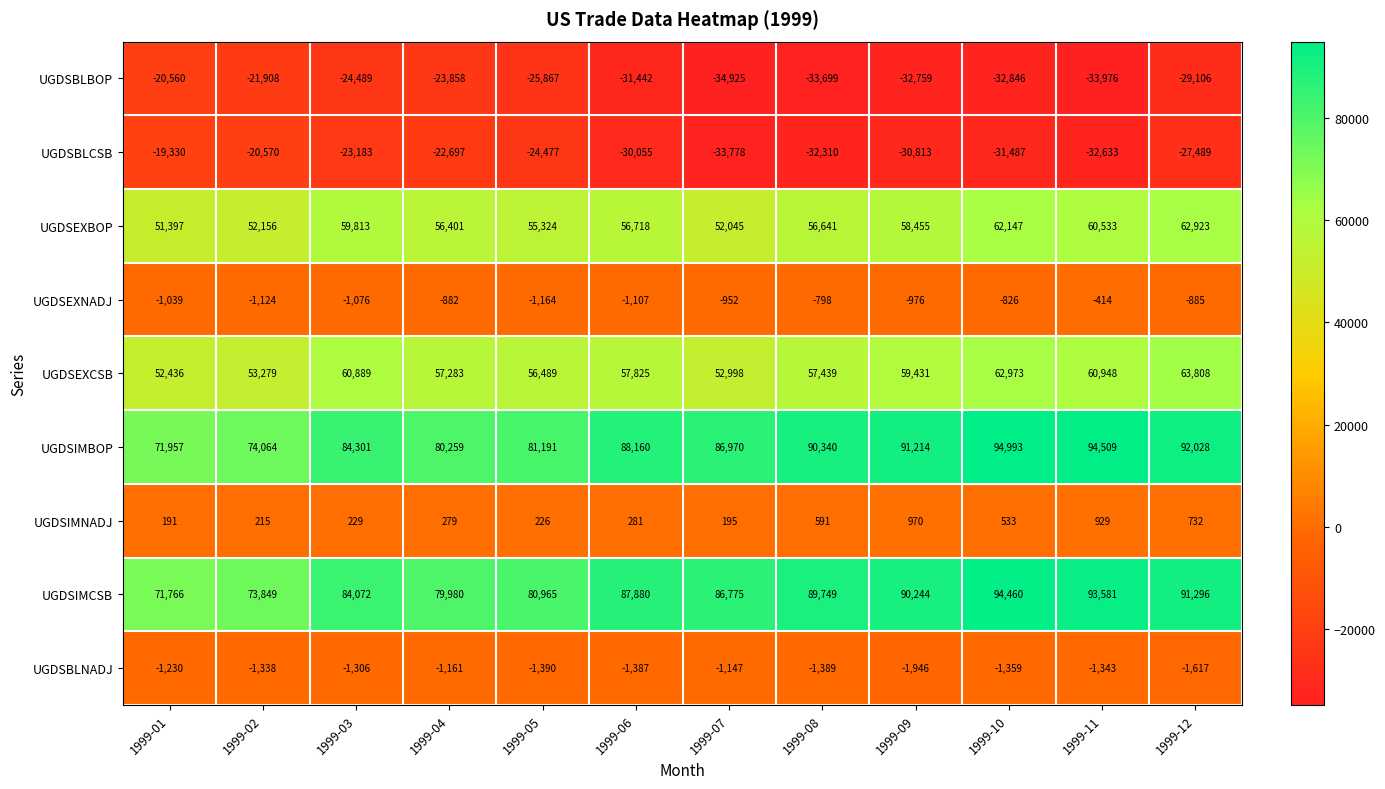

Which series has the largest range (max minus min)?

UGDSIMBOP